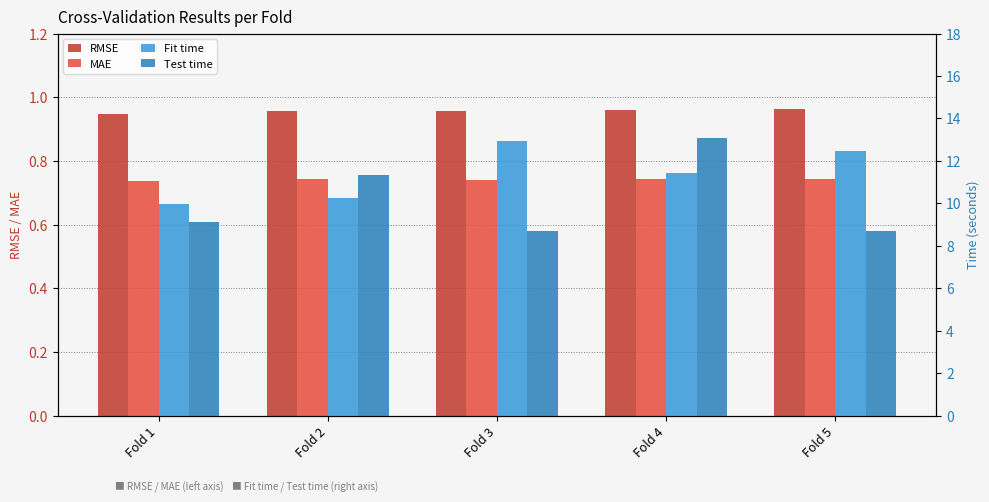

How many bars are there in total?

20